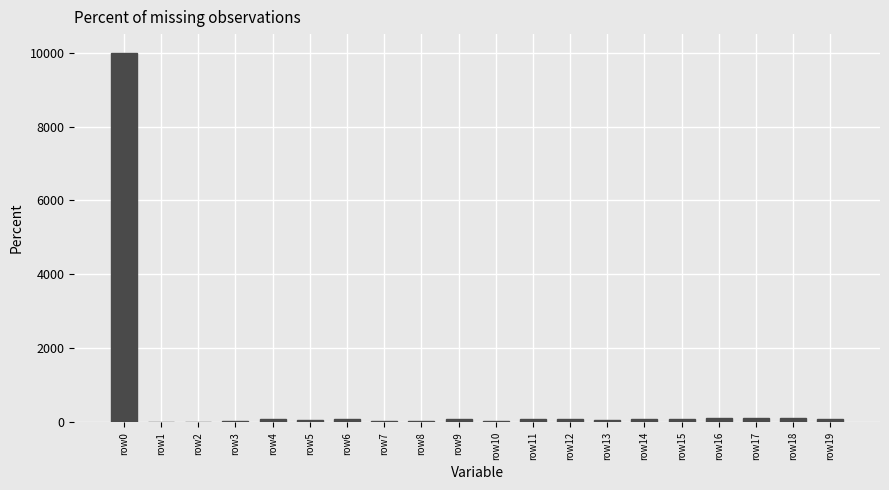

What is the maximum value shown in the chart?

10000